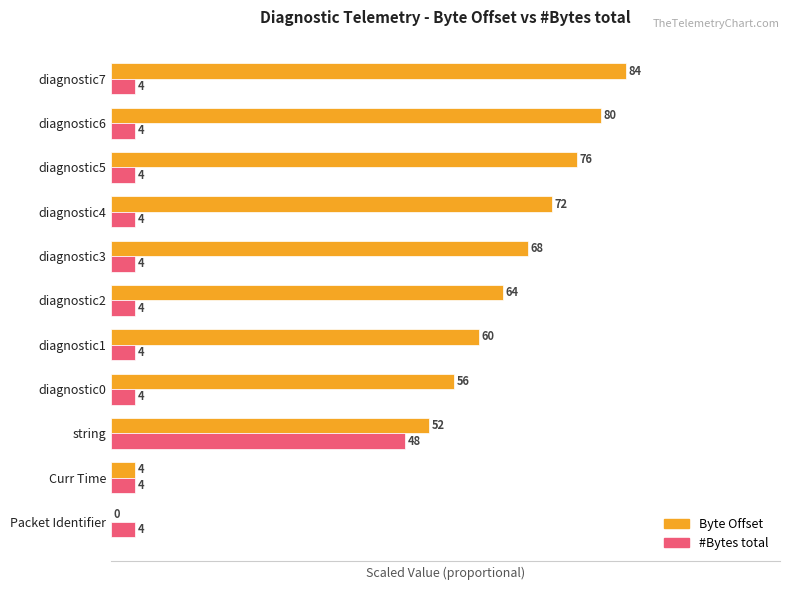

Which series has the largest total across all categories?

Byte Offset